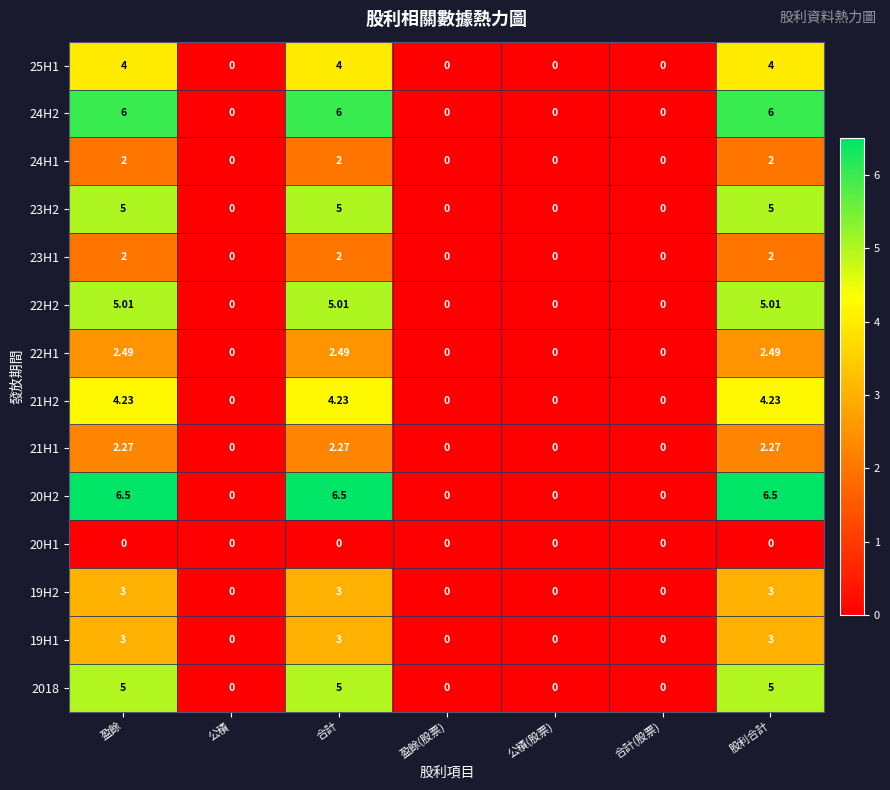

Is the value of 24H2 at 盈餘(股票) greater than the value of 25H1 at 股利合計?

No